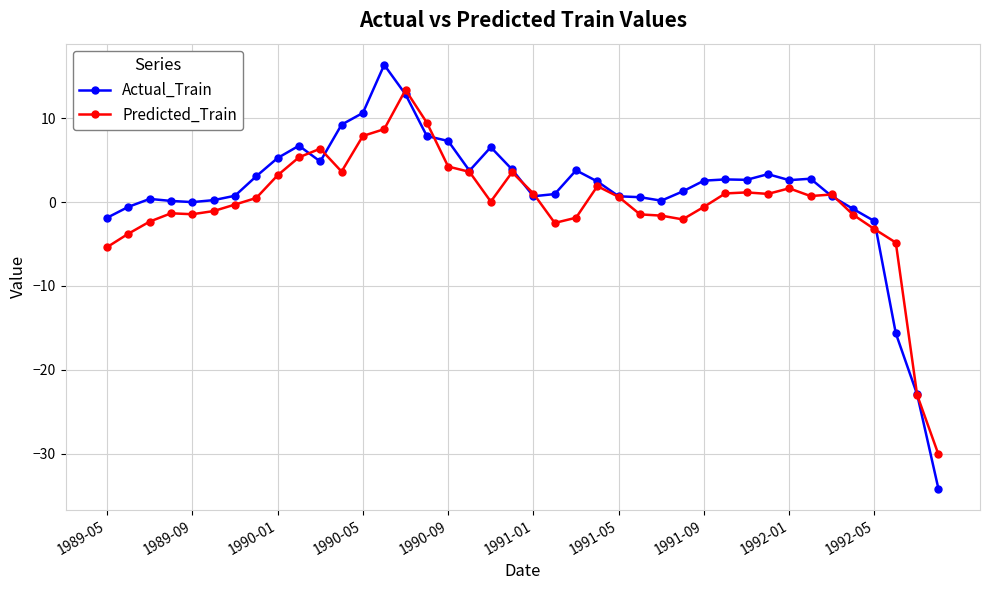

What is the value of the Actual_Train point at the 9th from the left?

5.3